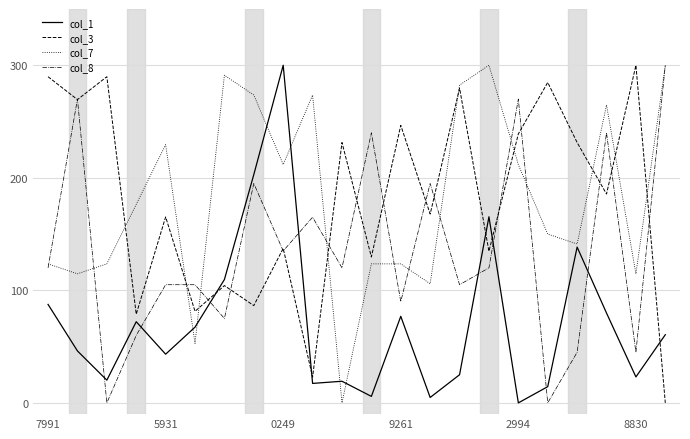

Is it true that col_1 equals 23.1 at 8830?

True